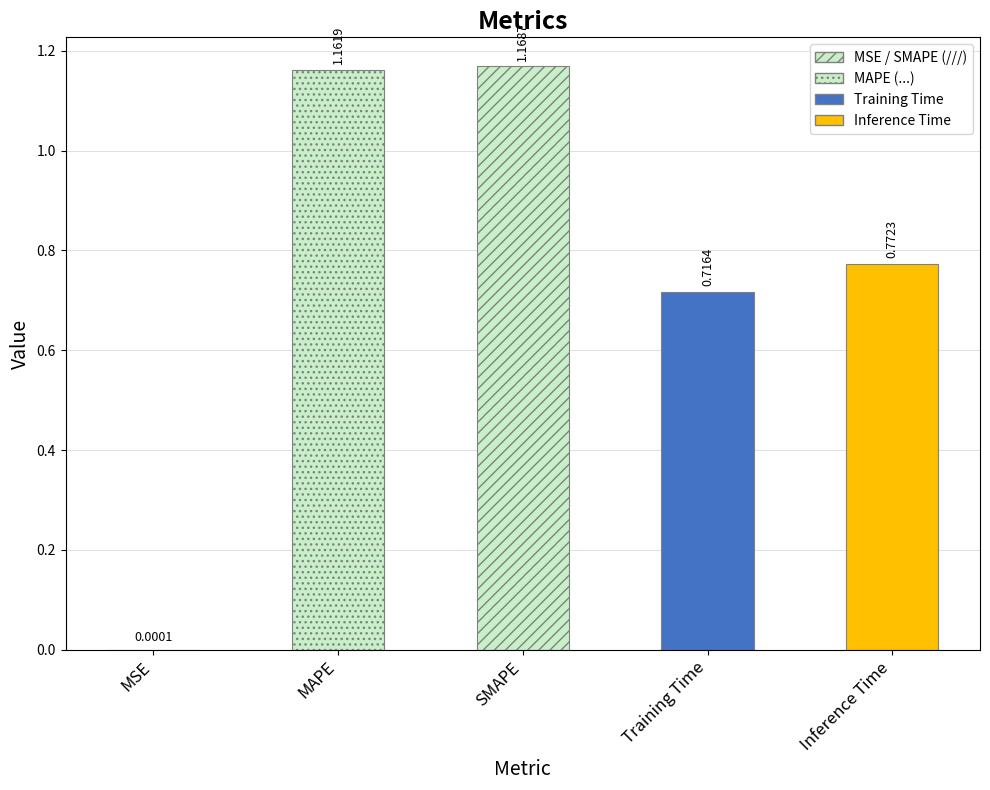

Rank the categories by value from lowest to highest.

MSE, Training Time, Inference Time, MAPE, SMAPE